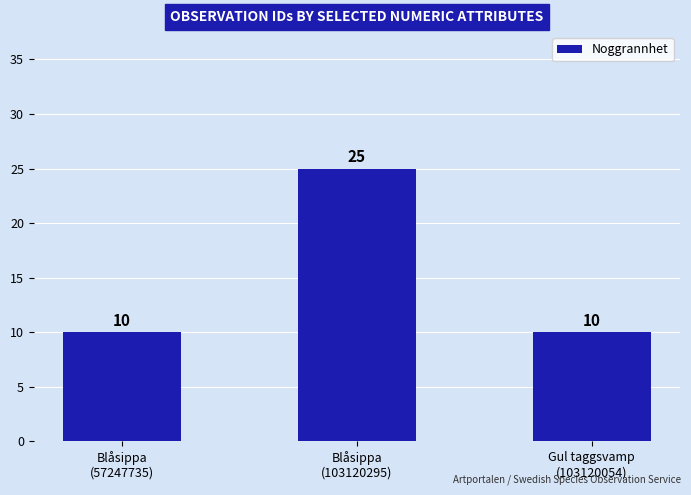

What is the maximum value shown in the chart?

25